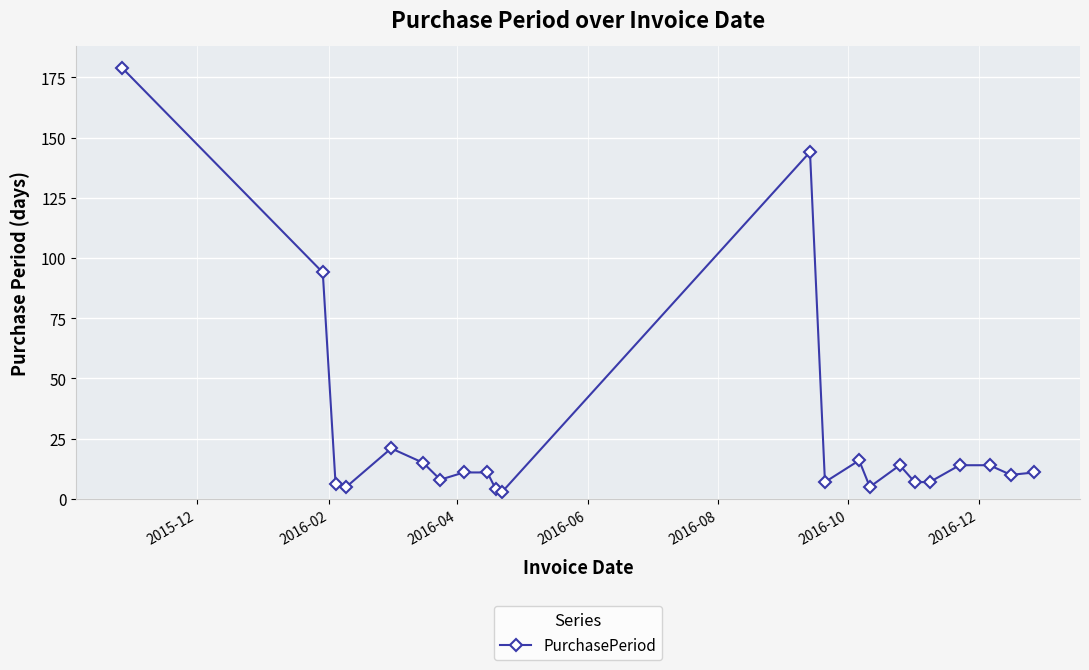

What is the greatest value displayed?

179